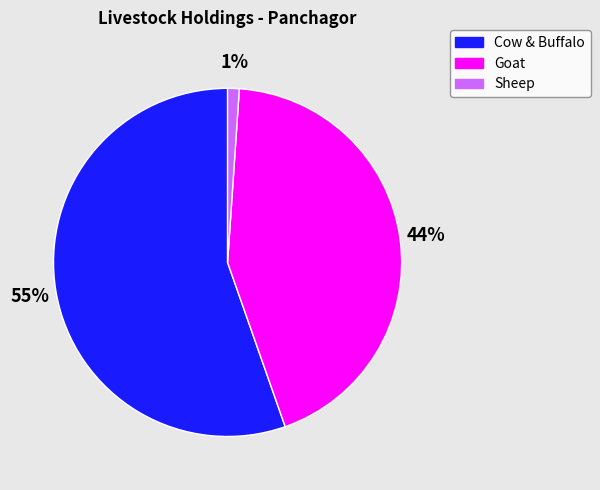

Which category has the biggest portion of the pie?

Cow & Buffalo